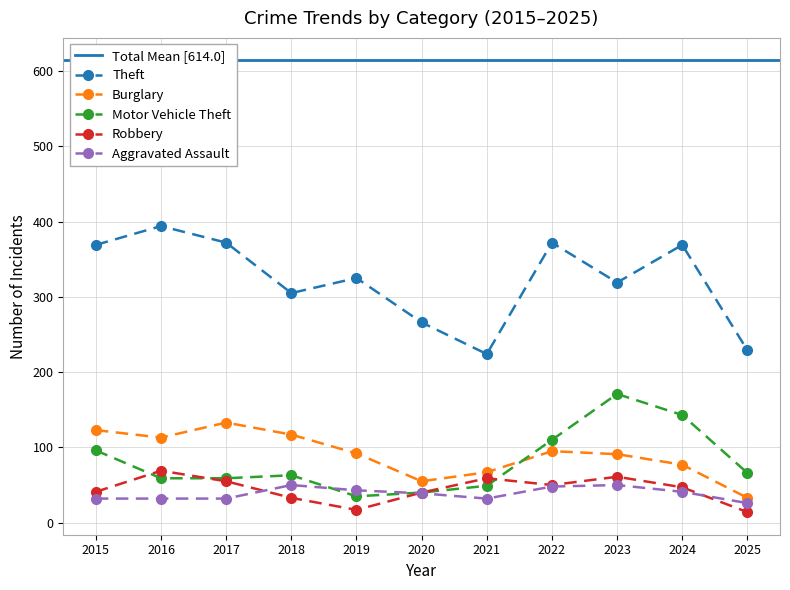

Count the number of categories in the chart.

11